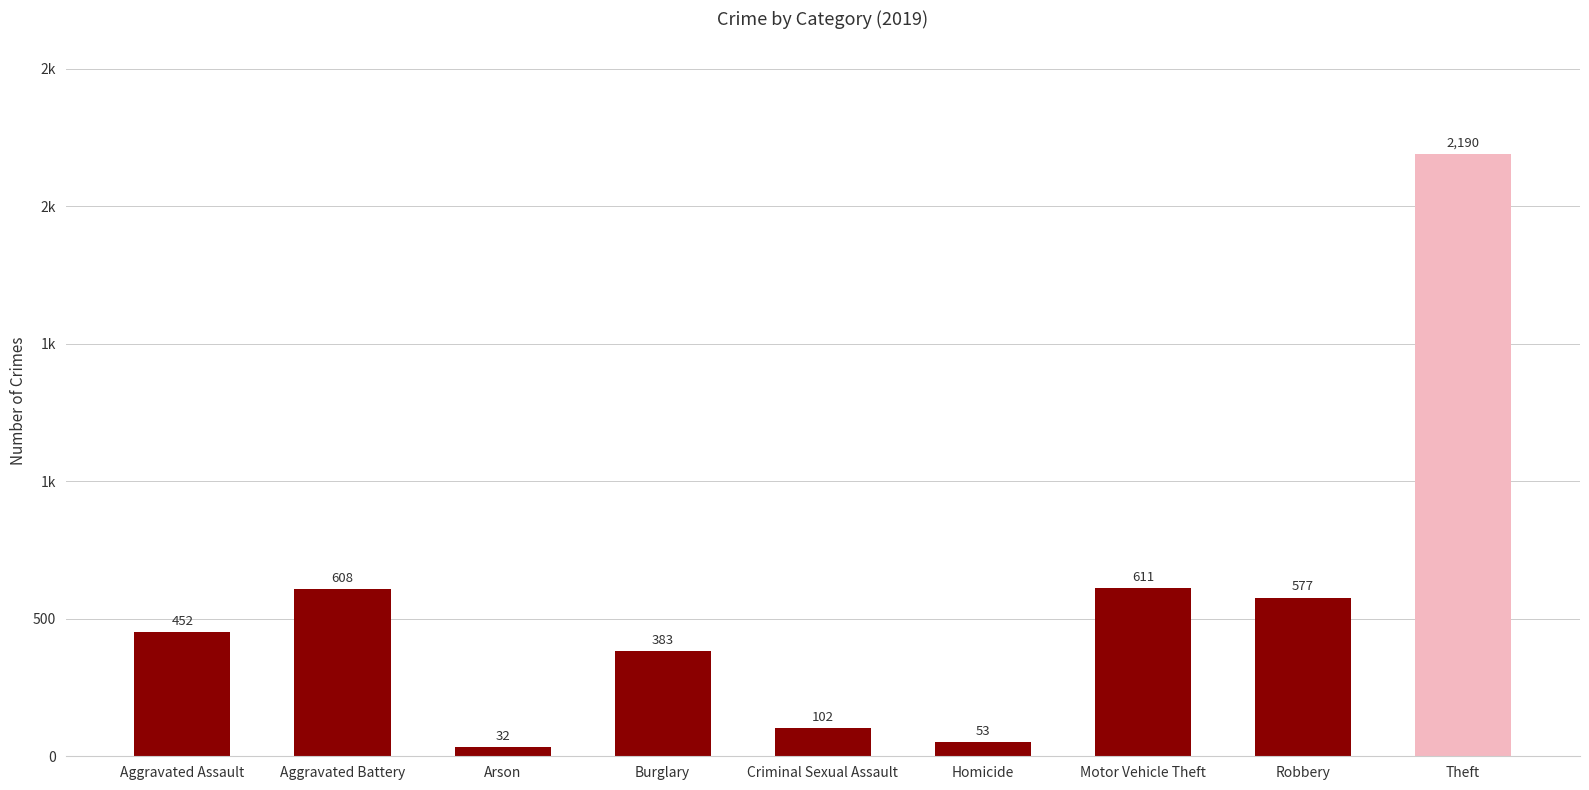

What is the minimum value shown in the chart?

32